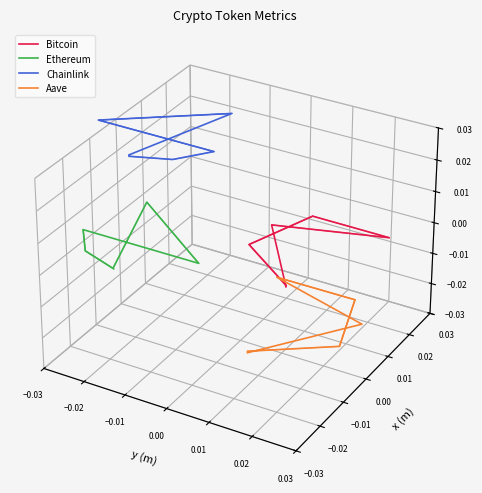

Where is the first local minimum for Chainlink?

0.01